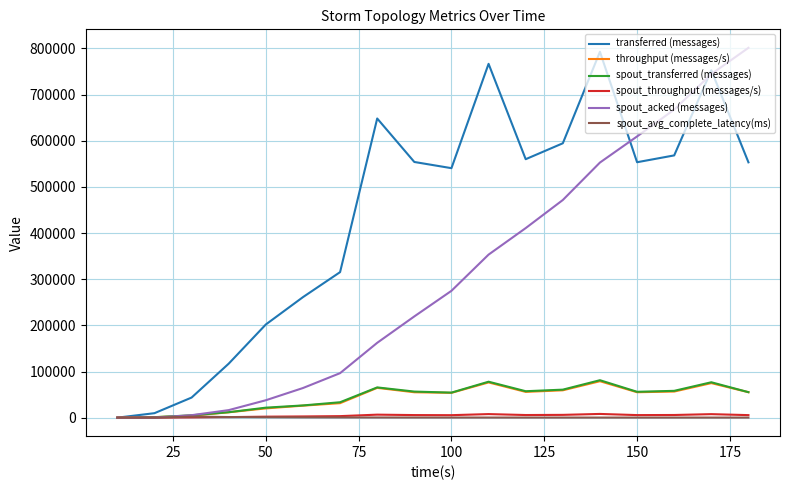

Which series has the largest total across all categories?

transferred (messages)